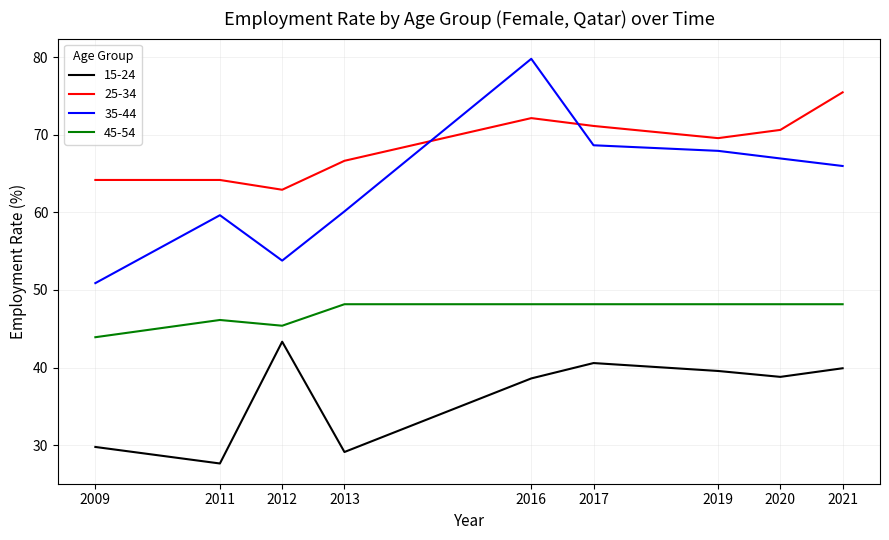

What is the highest value of the 35-44 series?

79.8